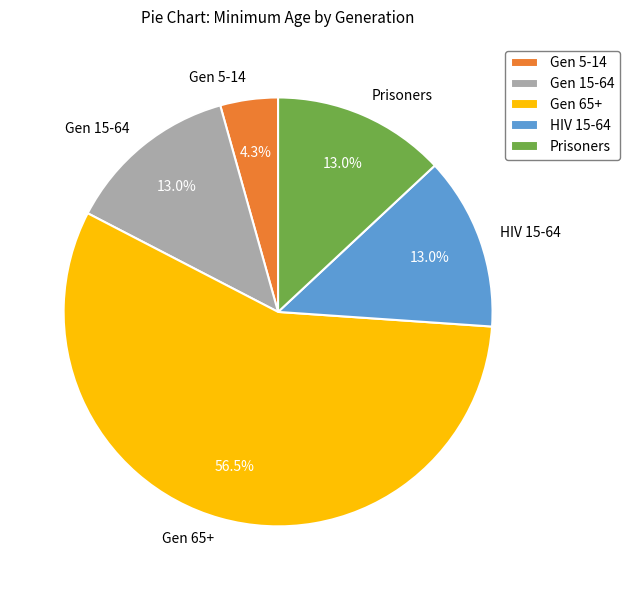

Which slice is the largest?

Gen 65+